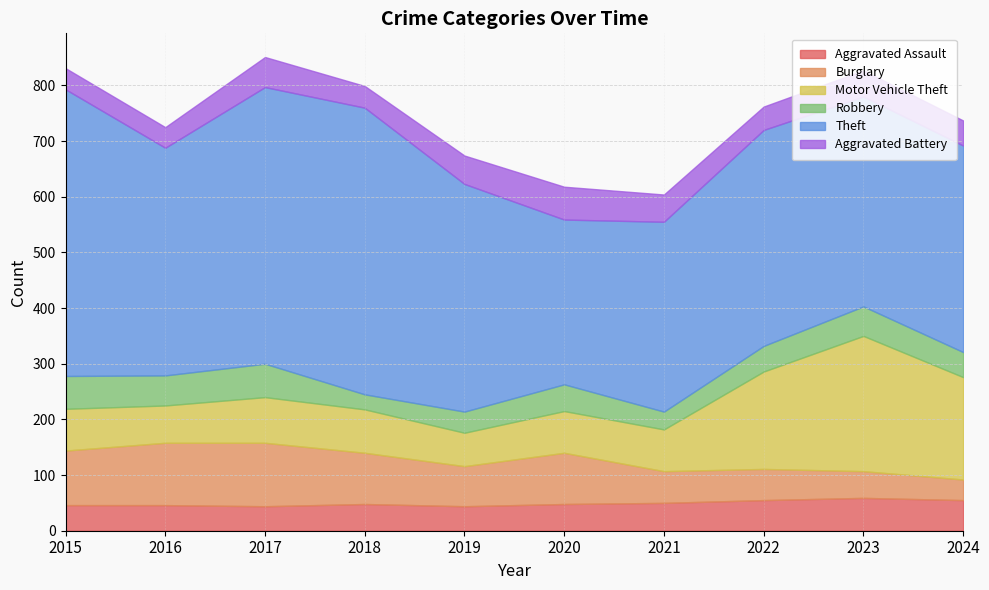

True or false: Motor Vehicle Theft and Aggravated Assault intersect in this chart.

False